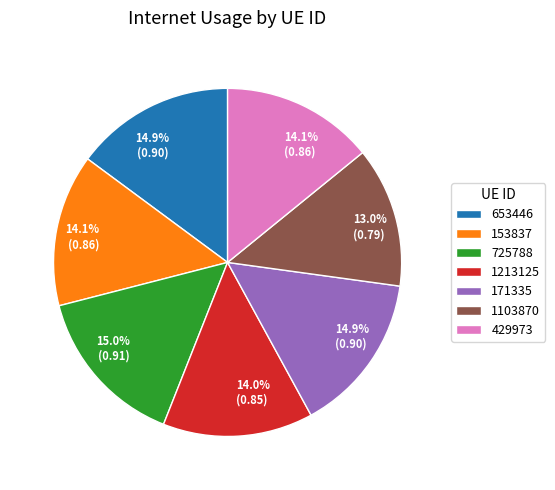

Count the number of slices in the pie.

7